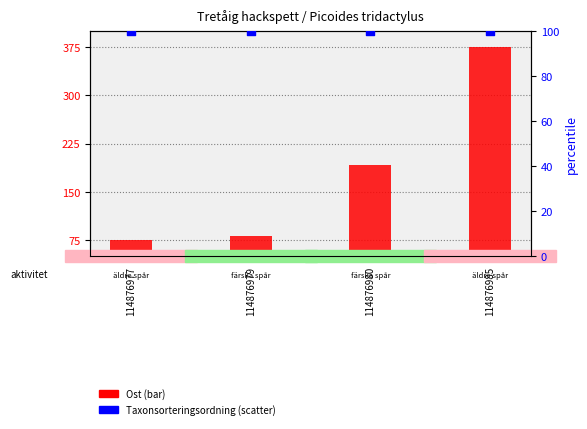

What is the total value across all series at 114876977?

175.0